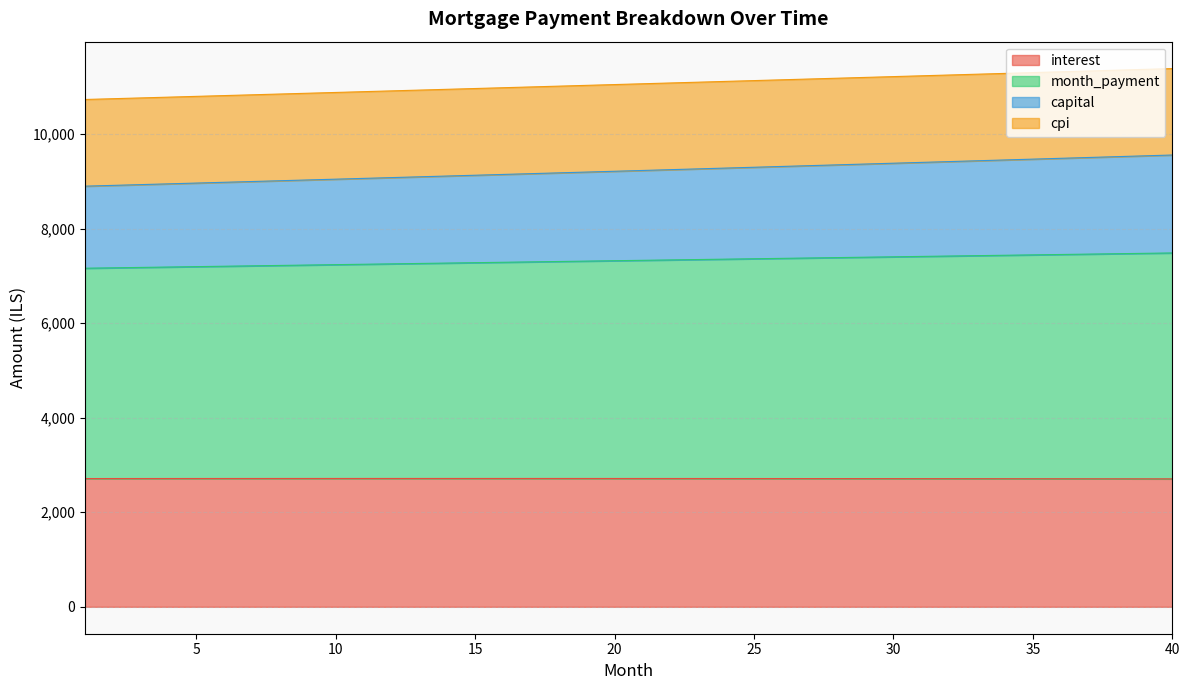

Which category has the lowest value across all series?

40